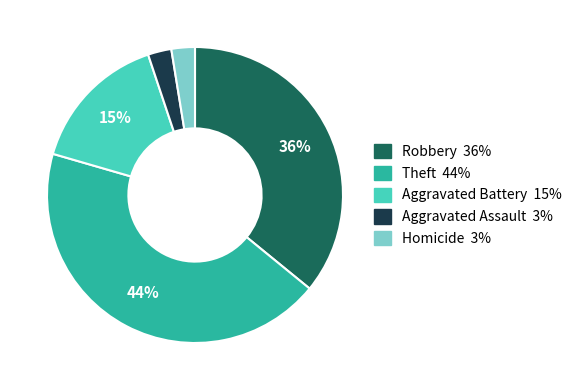

Between Theft and Homicide, which is larger?

Theft